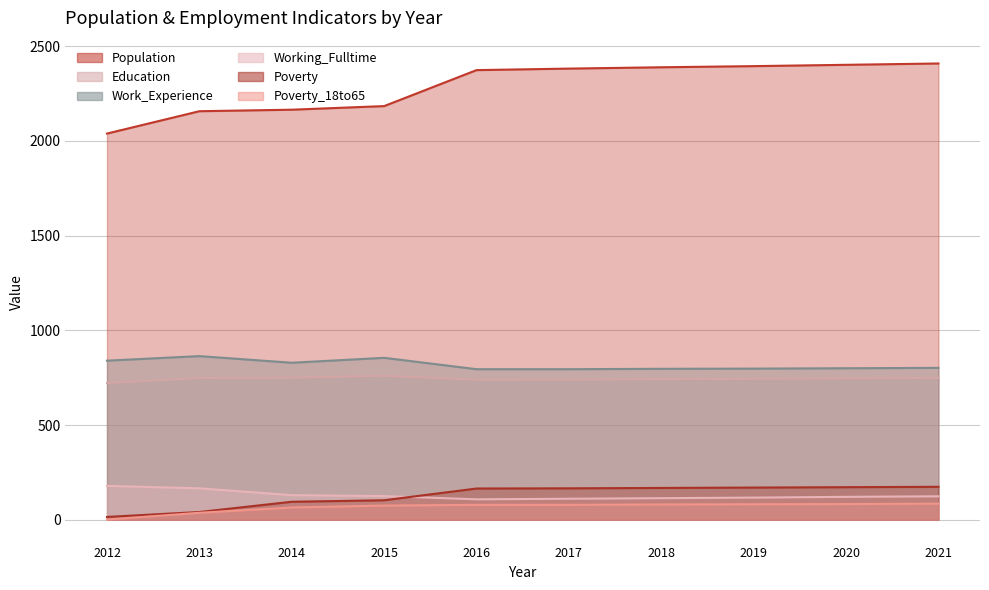

What is the average value of the Poverty series?

127